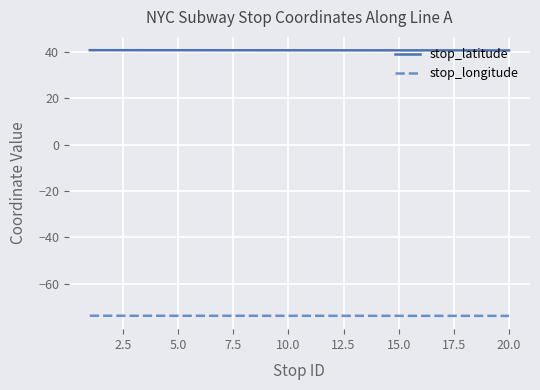

Rank the series by their maximum value, from lowest to highest.

stop_longitude, stop_latitude